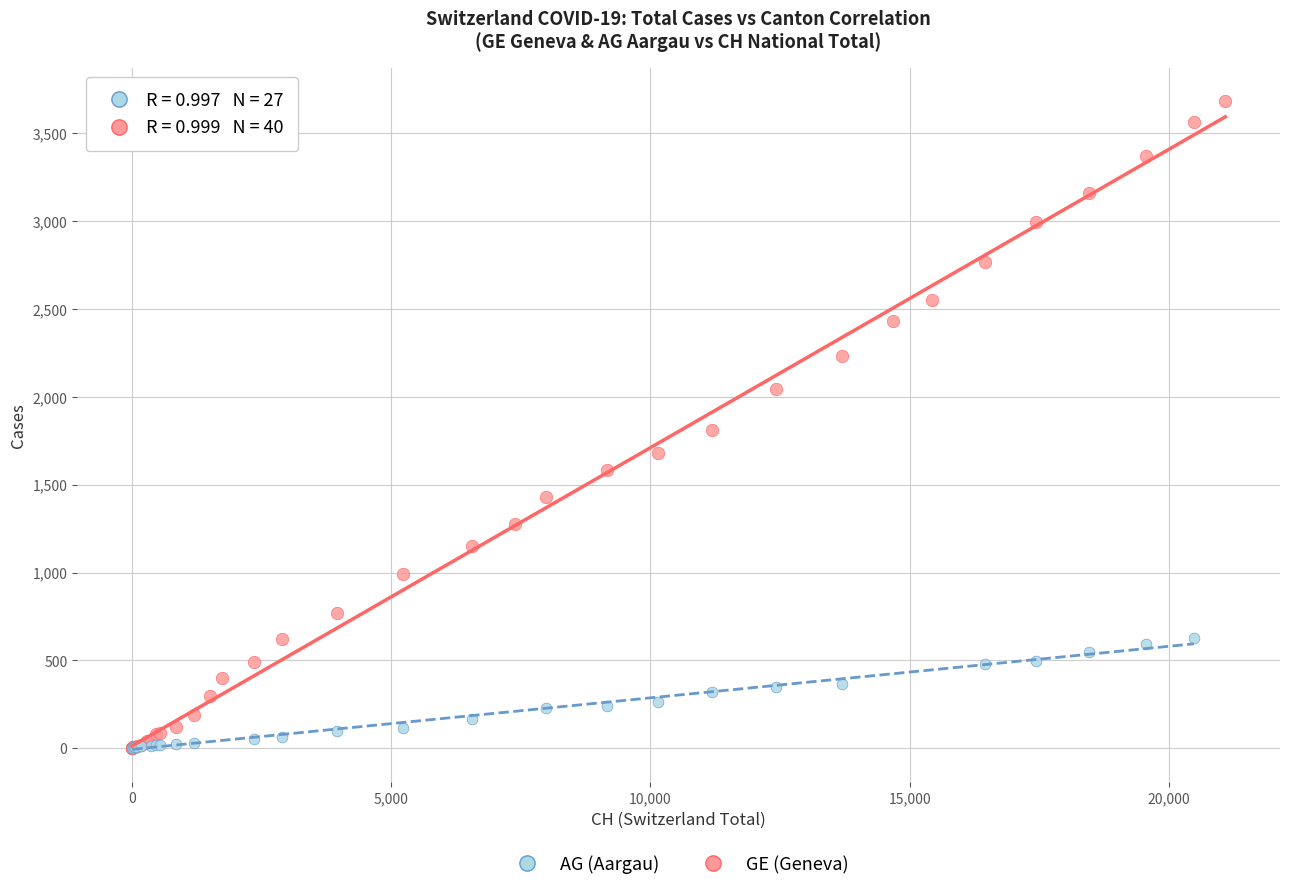

Which series contains the highest Y value?

GE (Geneva)